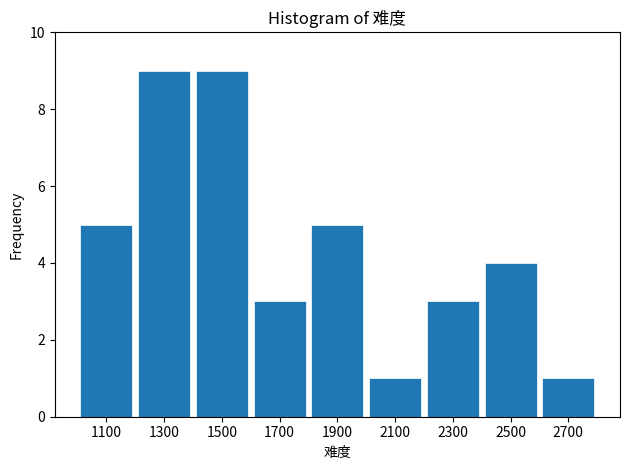

Reading left to right, extract all data points from this chart.

5	9	9	3	5	1	3	4	1